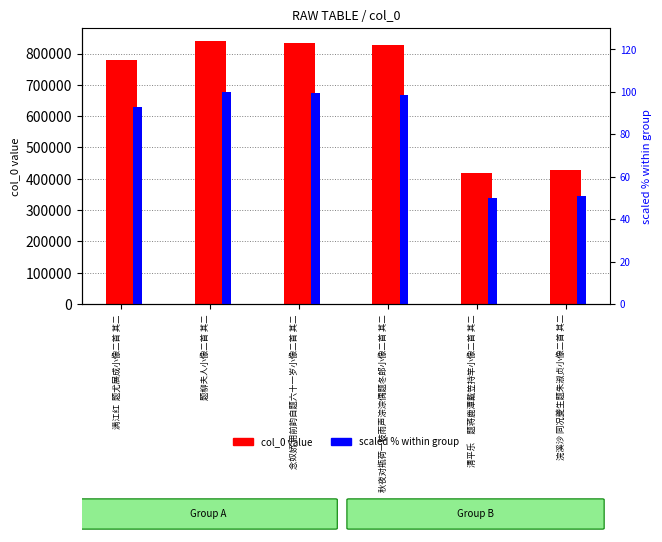

List the labels in order of col_0 value, largest first.

题柳夫人小像二首 其二, 念奴娇 用前韵自题六十一岁小像二首 其二, 秋夜对瓶荷一枝雨声淙淙偶题冬郎小像二首 其二, 满江红  题尤展成小像二首 其二, 浣溪沙 同况夔生题朱淑贞小像二首 其二, 清平乐　题蒋鹿潭戴笠持竿小像二首 其二